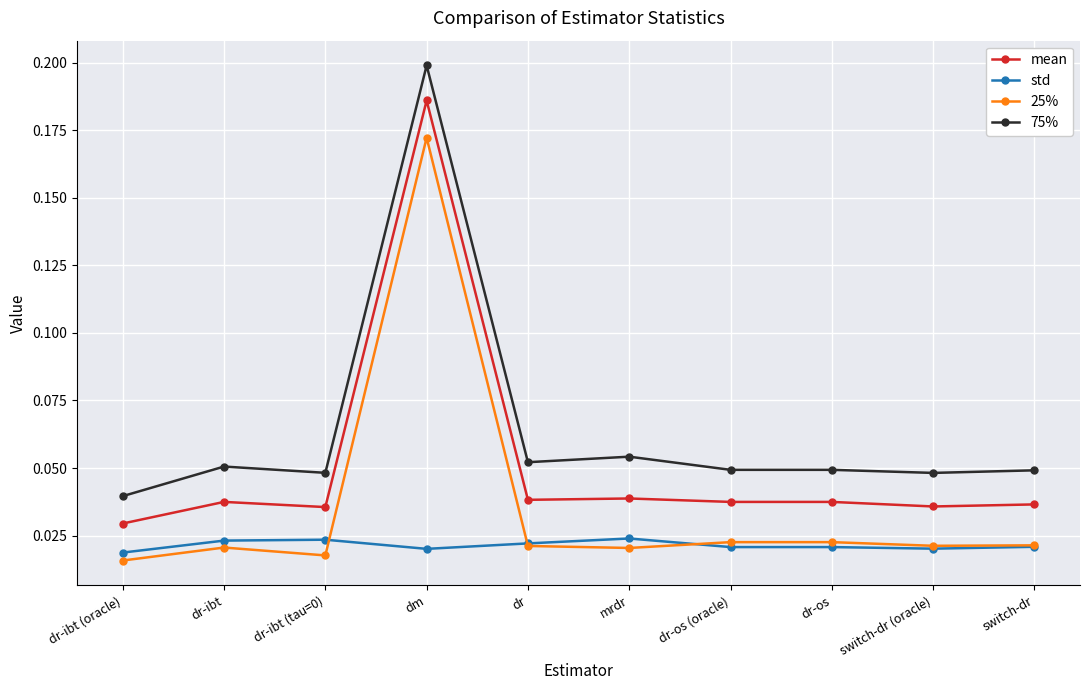

List the series in order of their peak value, highest first.

75%, mean, 25%, std